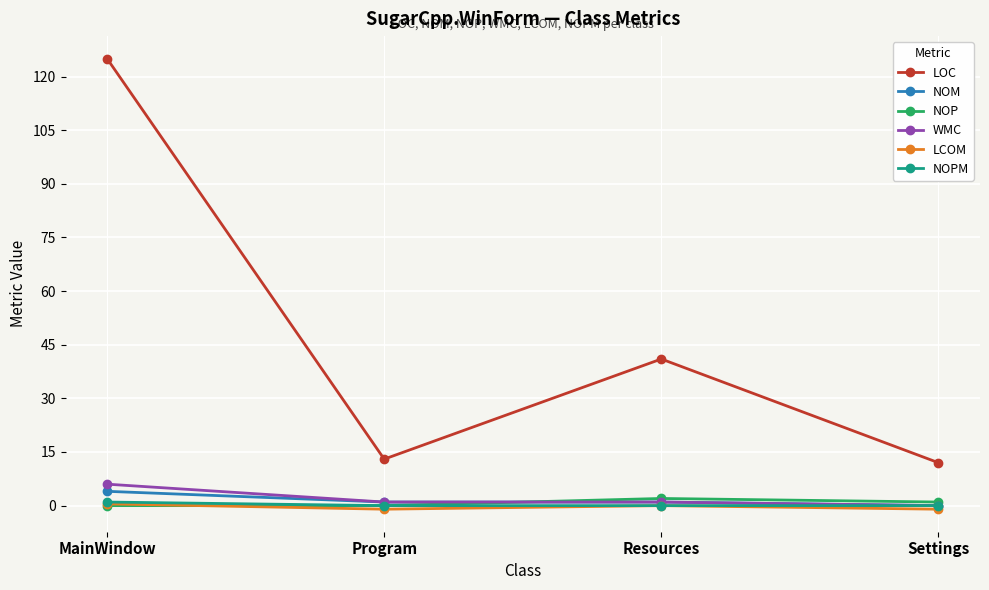

Where is LOC nearest to the value 68?

Resources